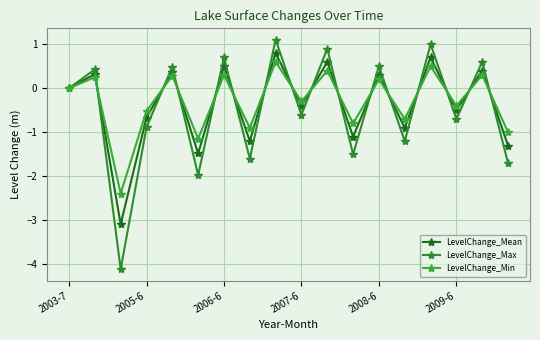

What is the difference between the maximum and second lowest values in the LevelChange_Max series?

3.1